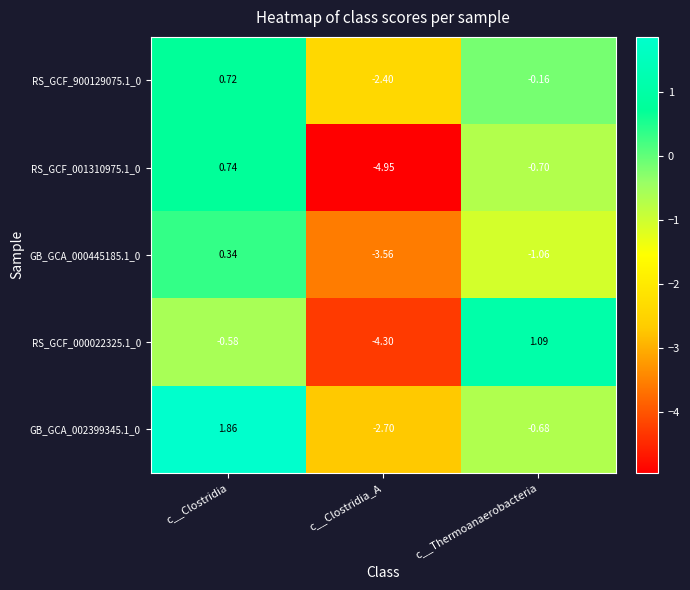

Is the value of GB_GCA_002399345.1_0 at c__Thermoanaerobacteria greater than the value of RS_GCF_001310975.1_0 at c__Clostridia?

No